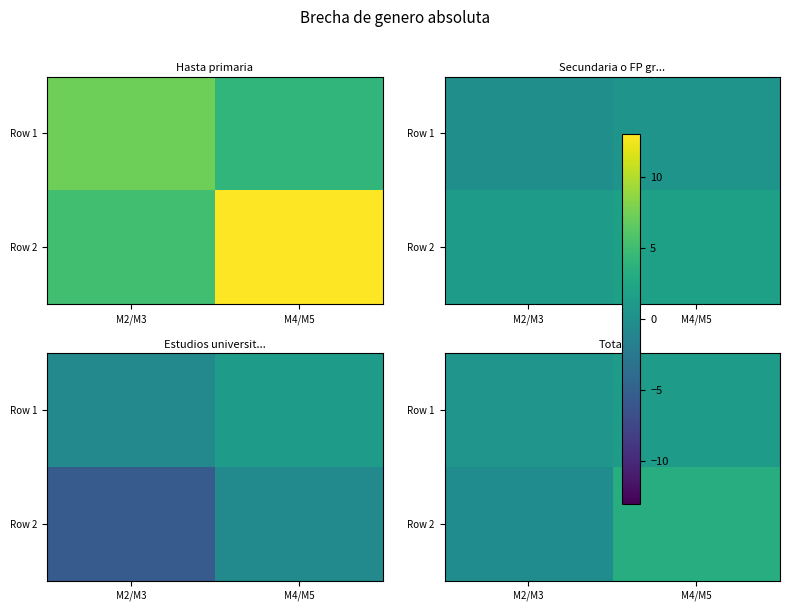

Rank the series by their maximum value, from lowest to highest.

Row 1, Row 2